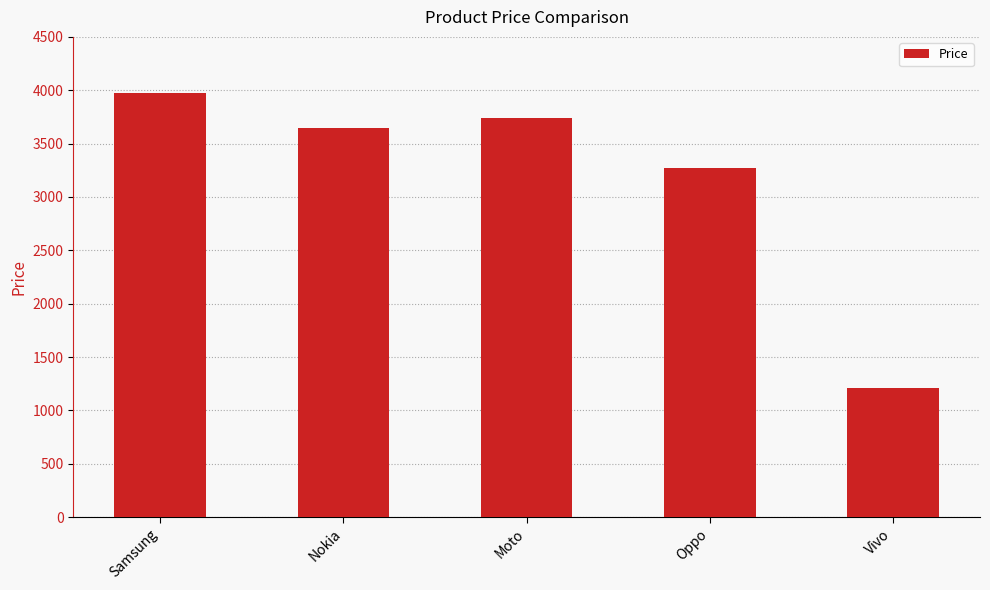

What is the difference between the values at Vivo and Nokia?

2441